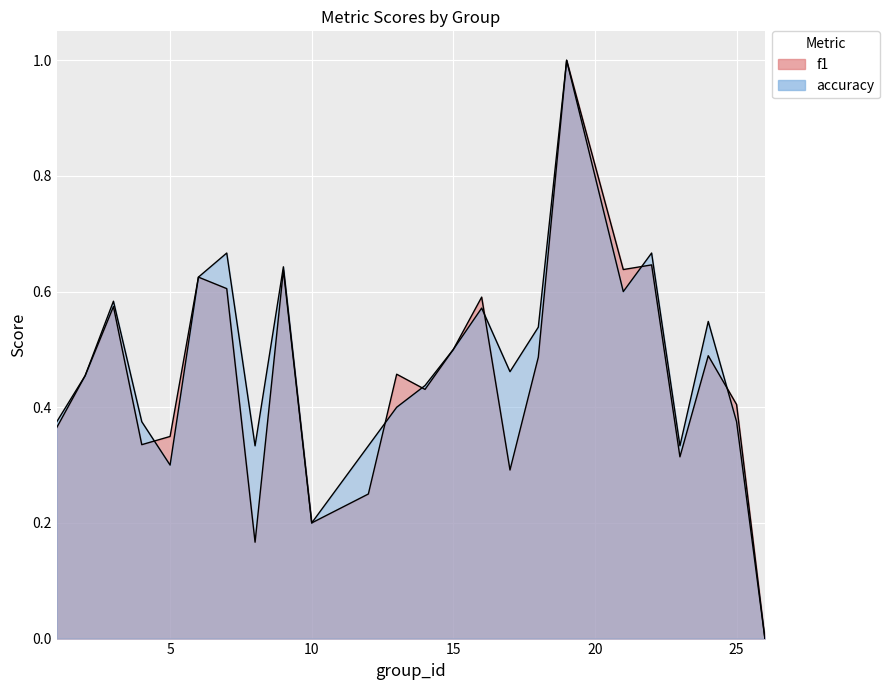

What is the value of the f1 point at the 8th from the left?

0.2